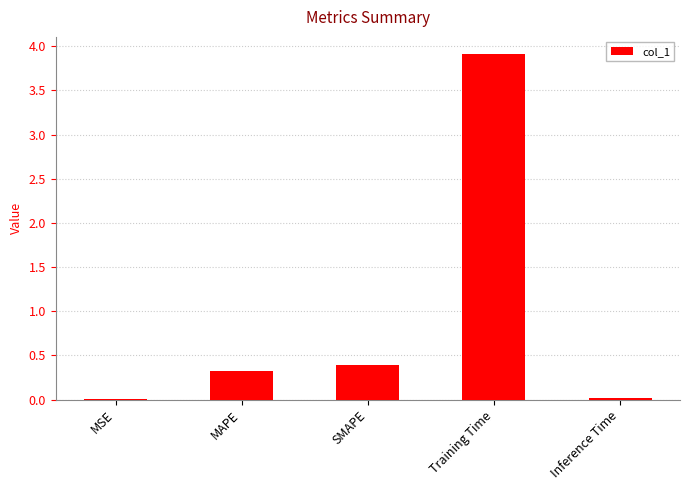

Is it true that the value at MAPE is 0.3?

True